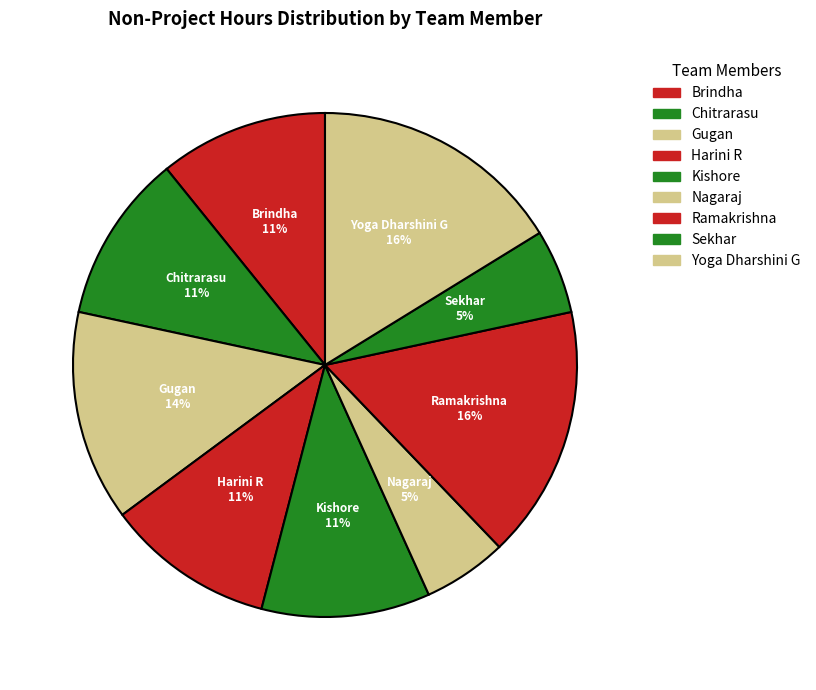

What is the largest slice in the pie chart?

Ramakrishna